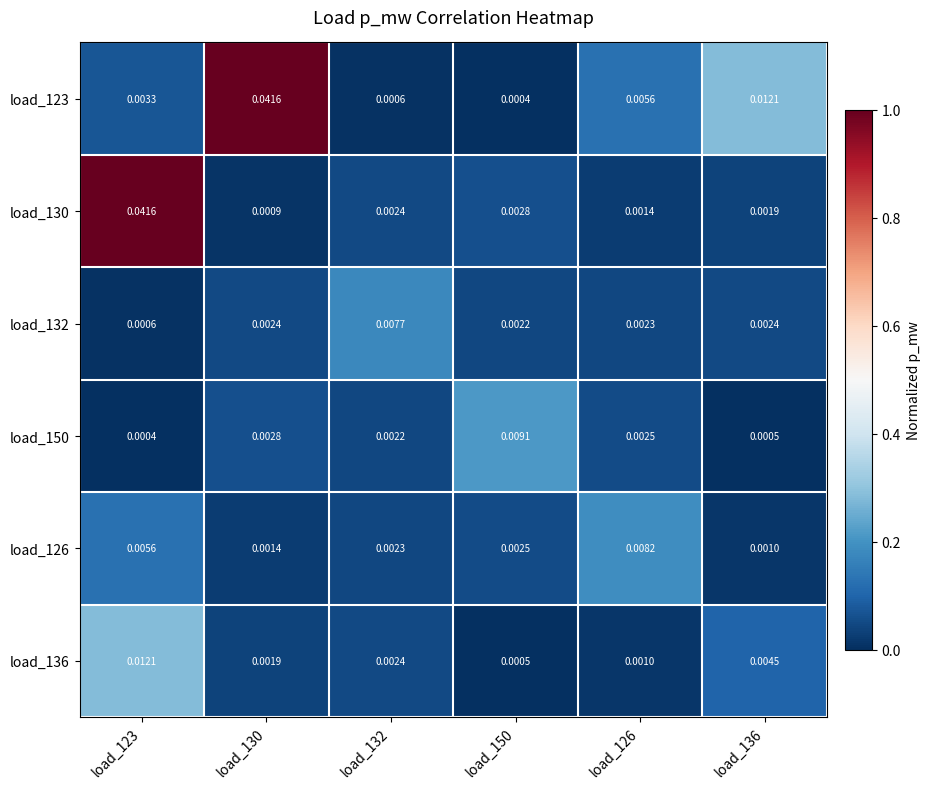

Between load_123 and load_126, which series saw the biggest shift?

load_130